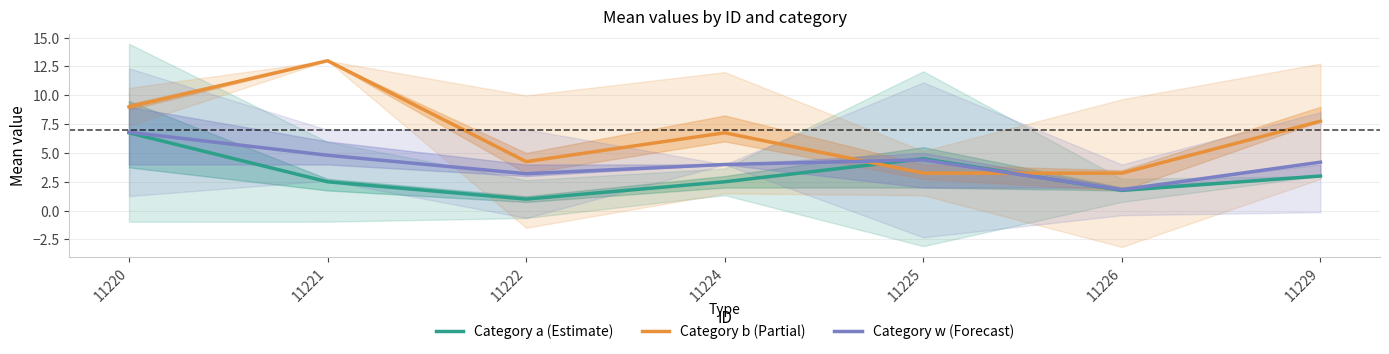

Which category has the lowest value in the Category b (Partial) series?

11225